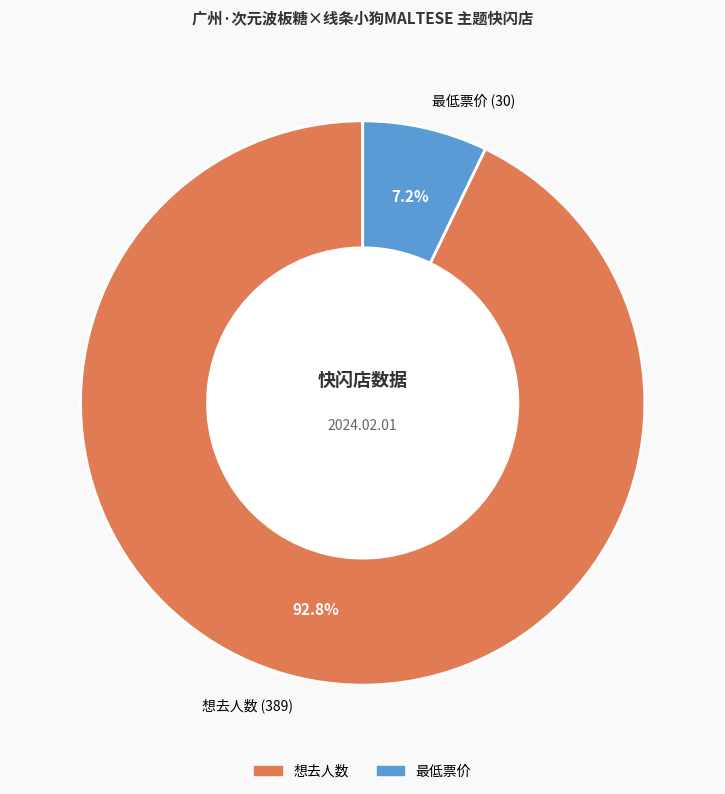

How many slices are in this pie chart?

2